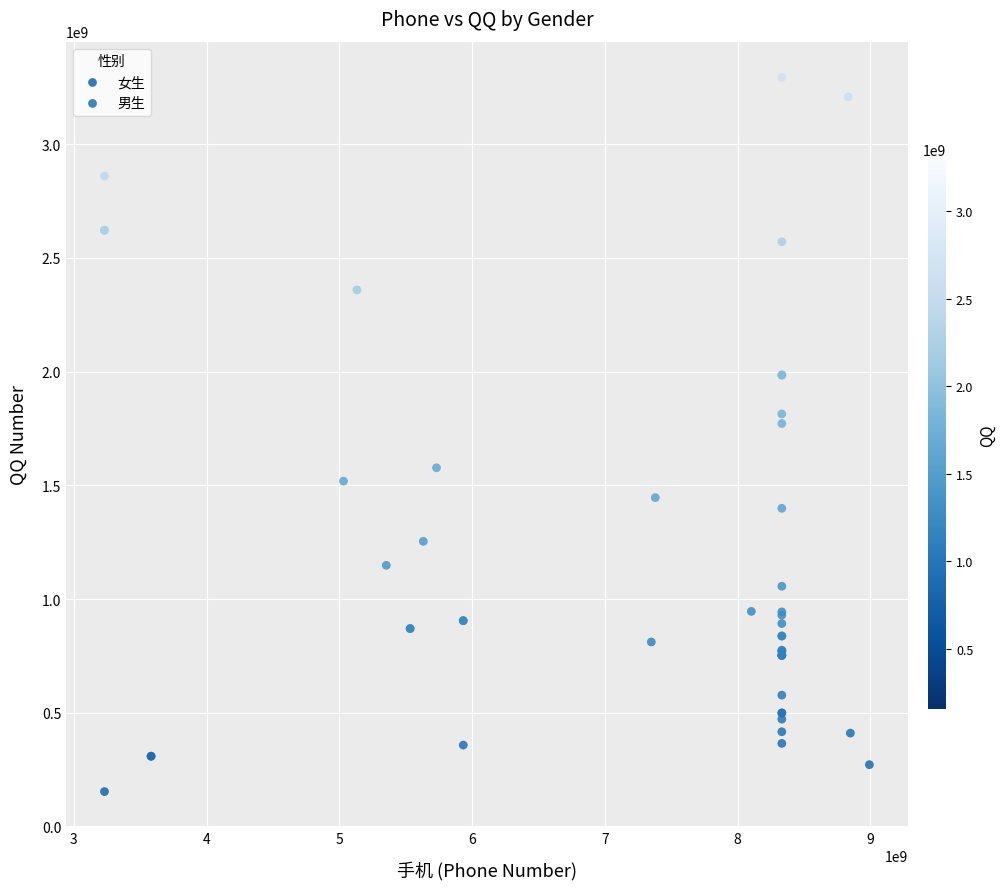

Which series has the widest spread of Y values?

女生